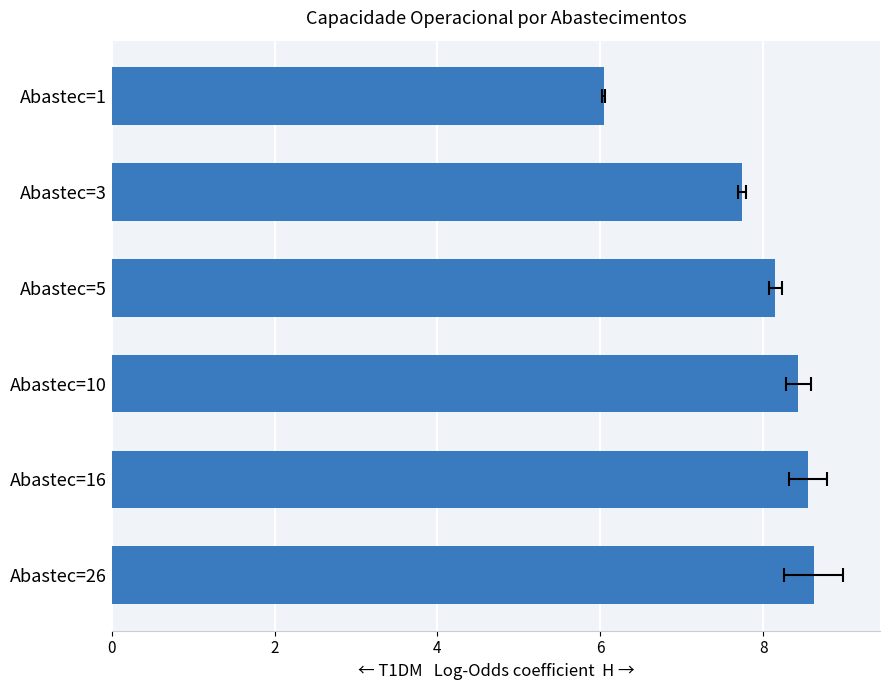

Count the number of categories in the chart.

6